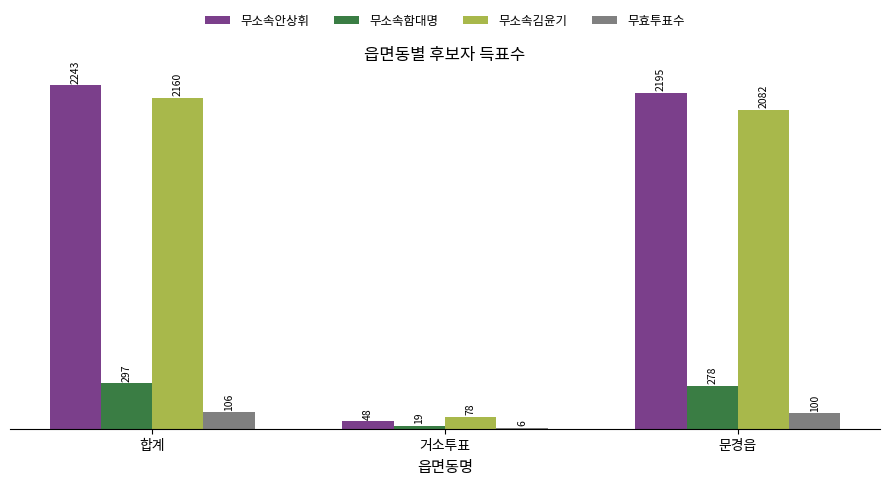

What is the sum of the 무소속함대명 values at 합계 and 거소투표?

316